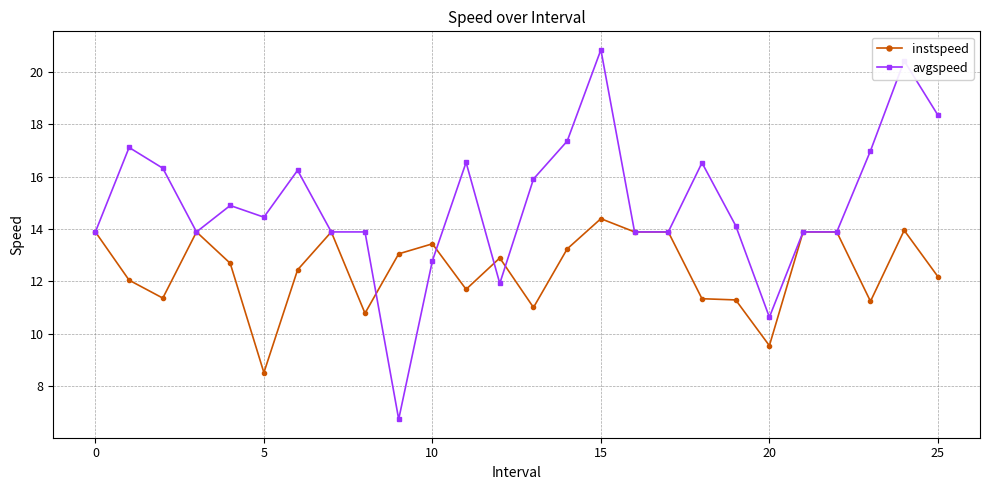

What are all the series names shown in the legend?

instspeed, avgspeed